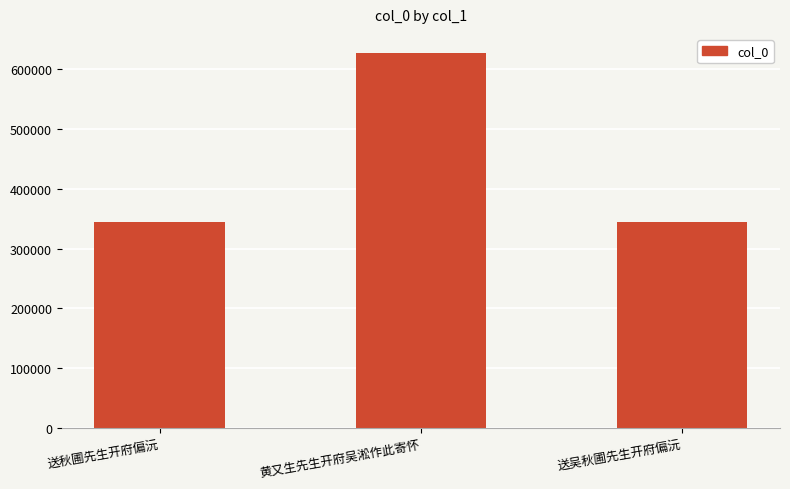

At which label is the value closest to 485774?

送吴秋圃先生开府偏沅